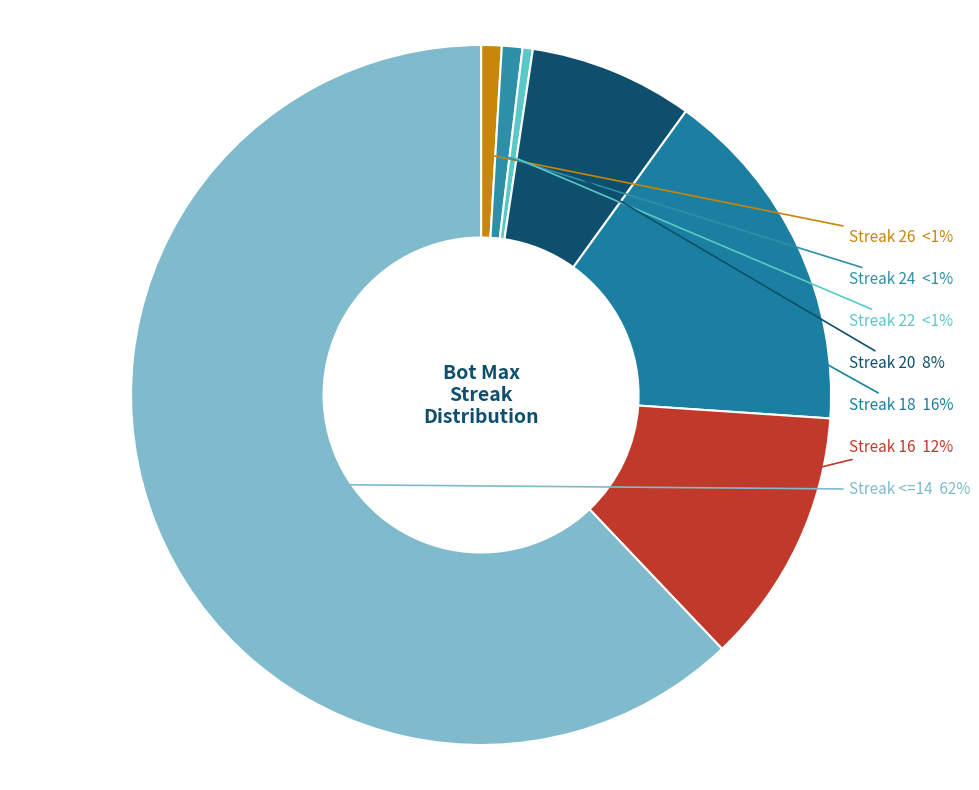

To the nearest percent, what percentage of the pie is 24?

1%